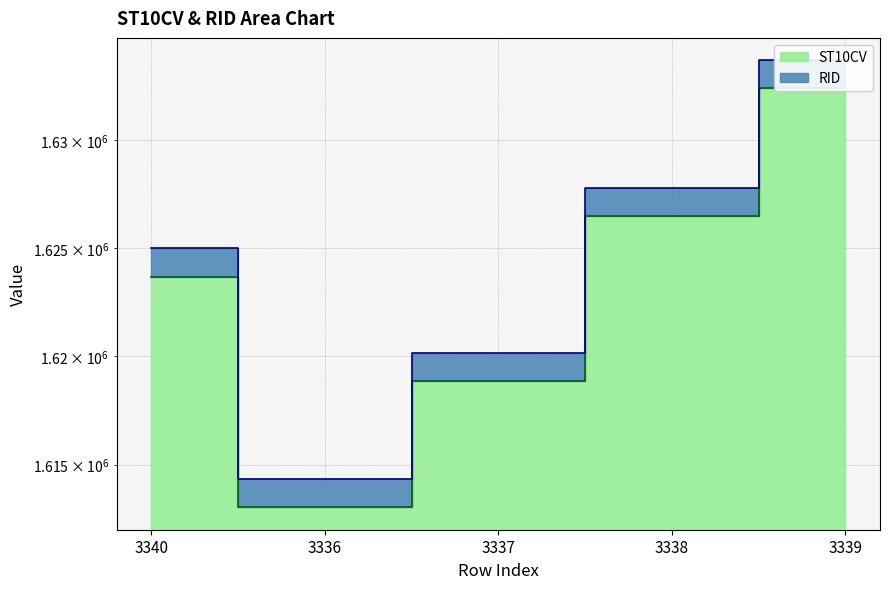

What is the ratio of the value at 3336 to the value at 3340?

1.0